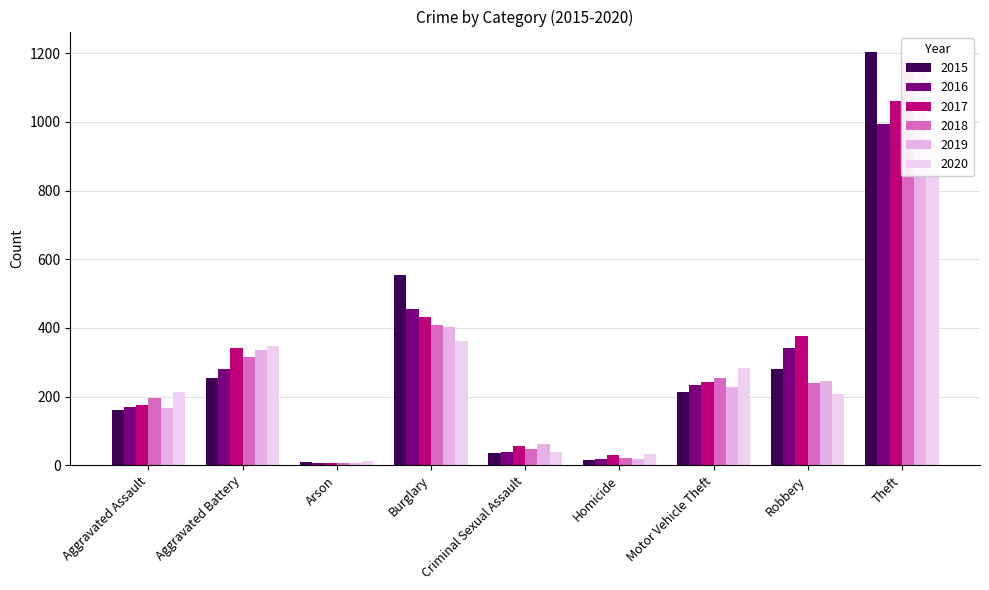

What is the sum of the 2015 values at Motor Vehicle Theft and Homicide?

226